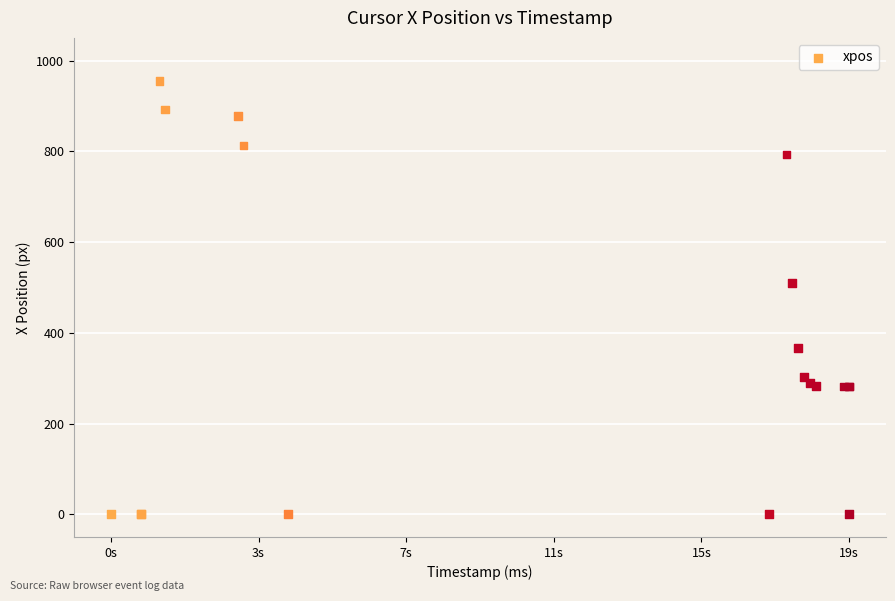

What Y value in the scatter plot is closest to 477?

510